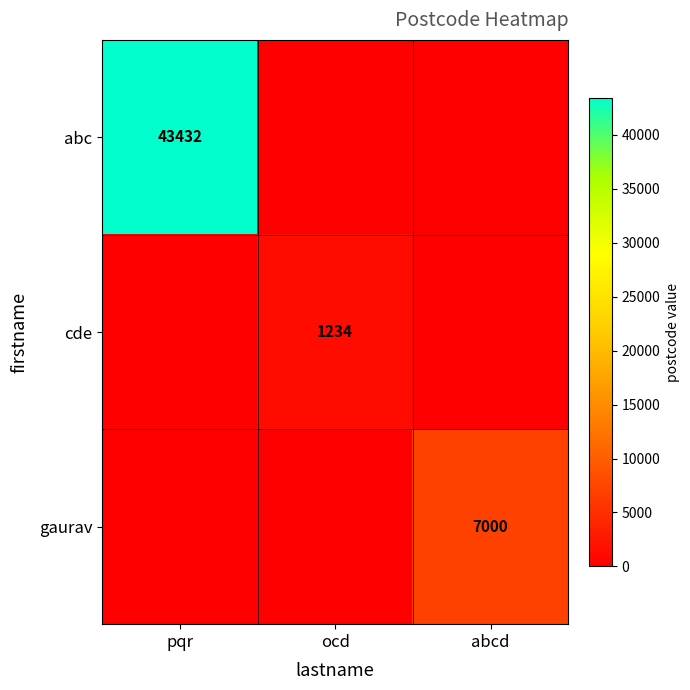

Count the number of categories in the chart.

3